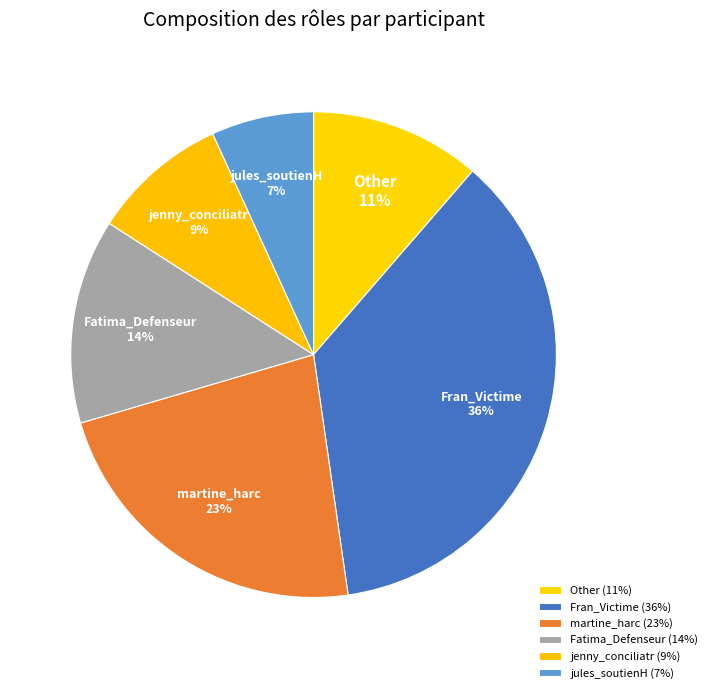

Does martine_harc account for over 50% of the chart?

No